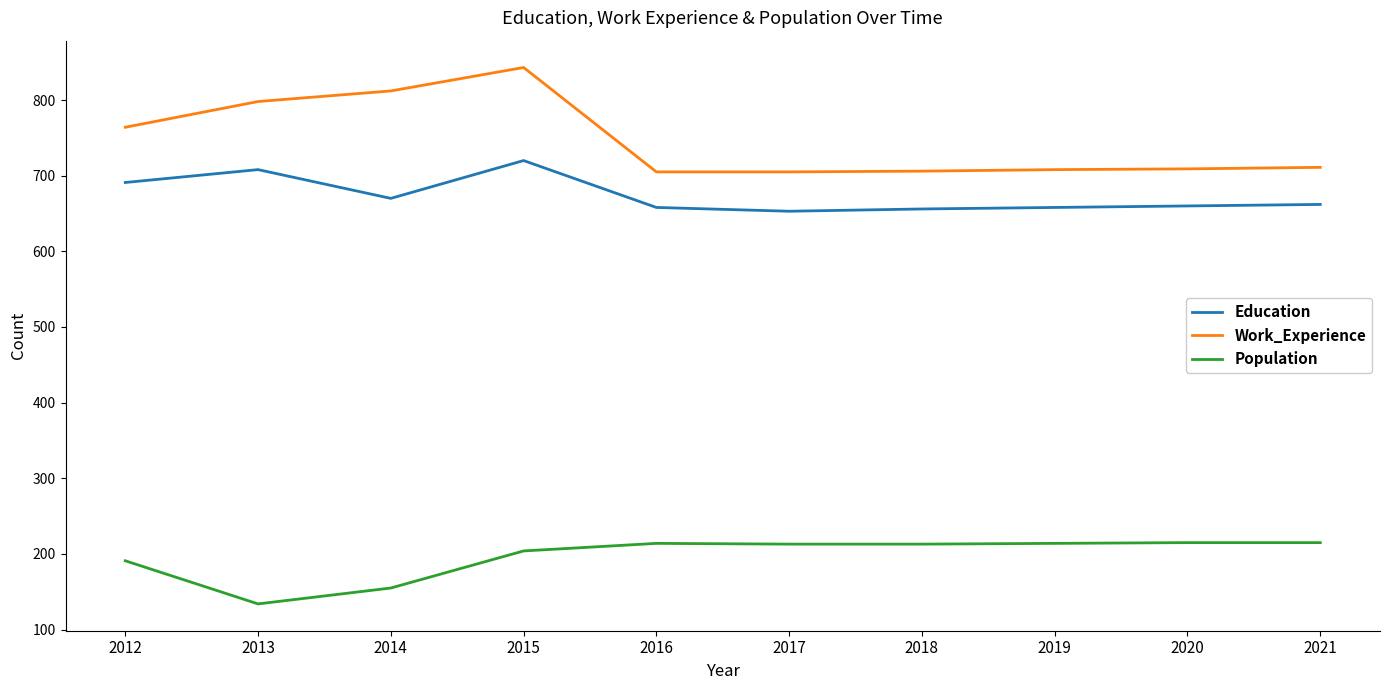

How many categories are shown in the chart?

10